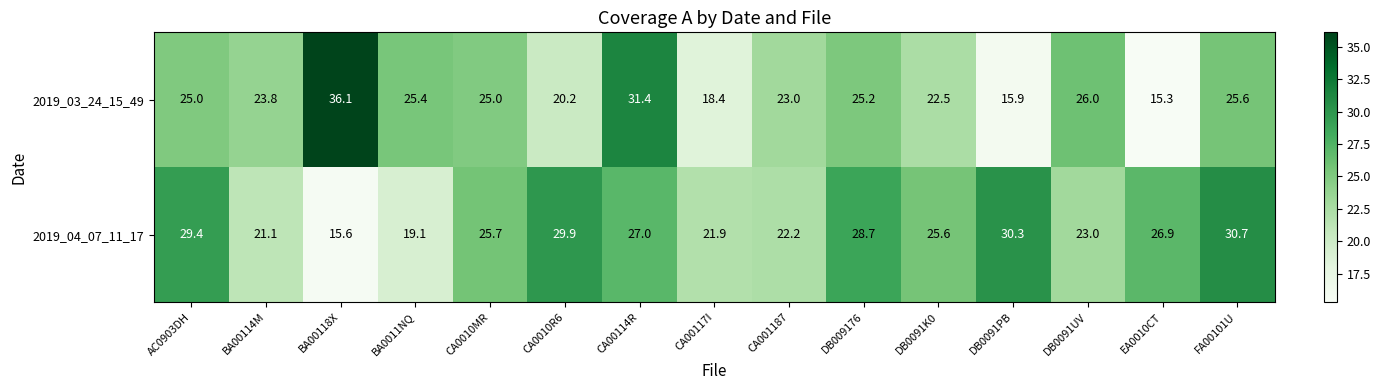

Read the 2019_04_07_11_17 value at EA0010CT.

26.9